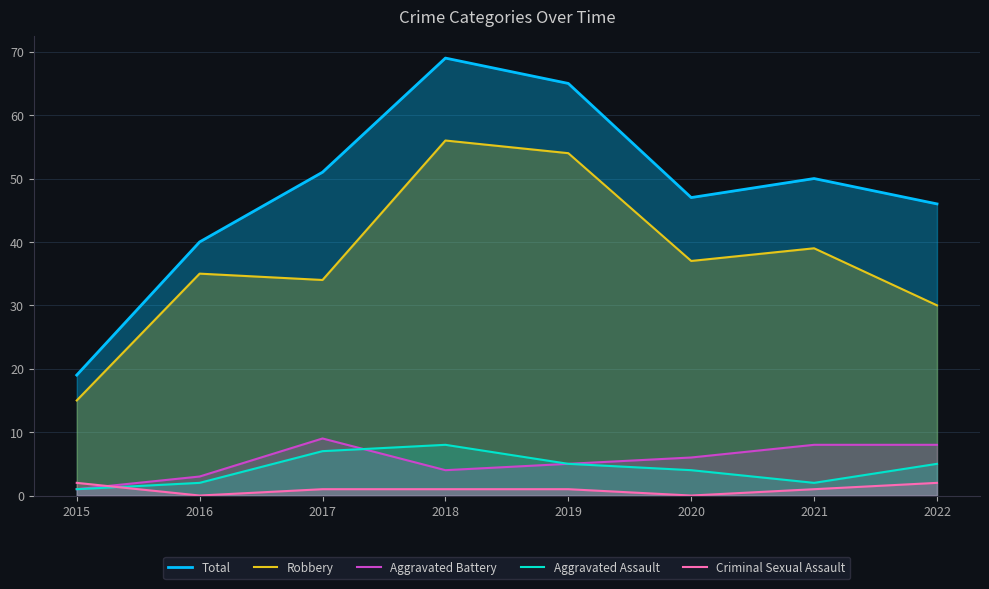

Is it true that Robbery equals 39 at 2021?

True